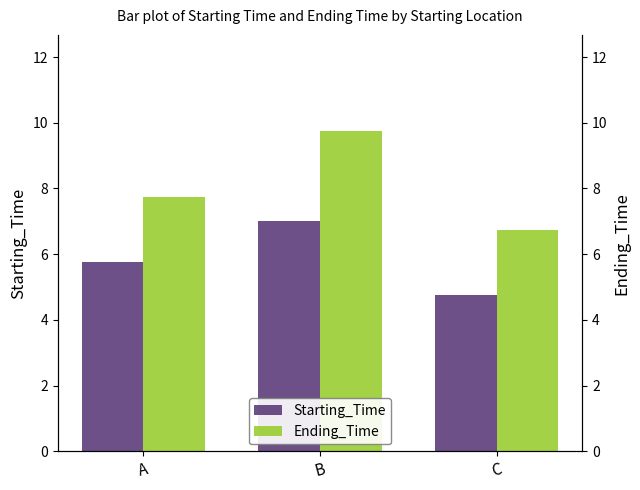

Between A and C, which series saw the biggest shift?

Starting_Time